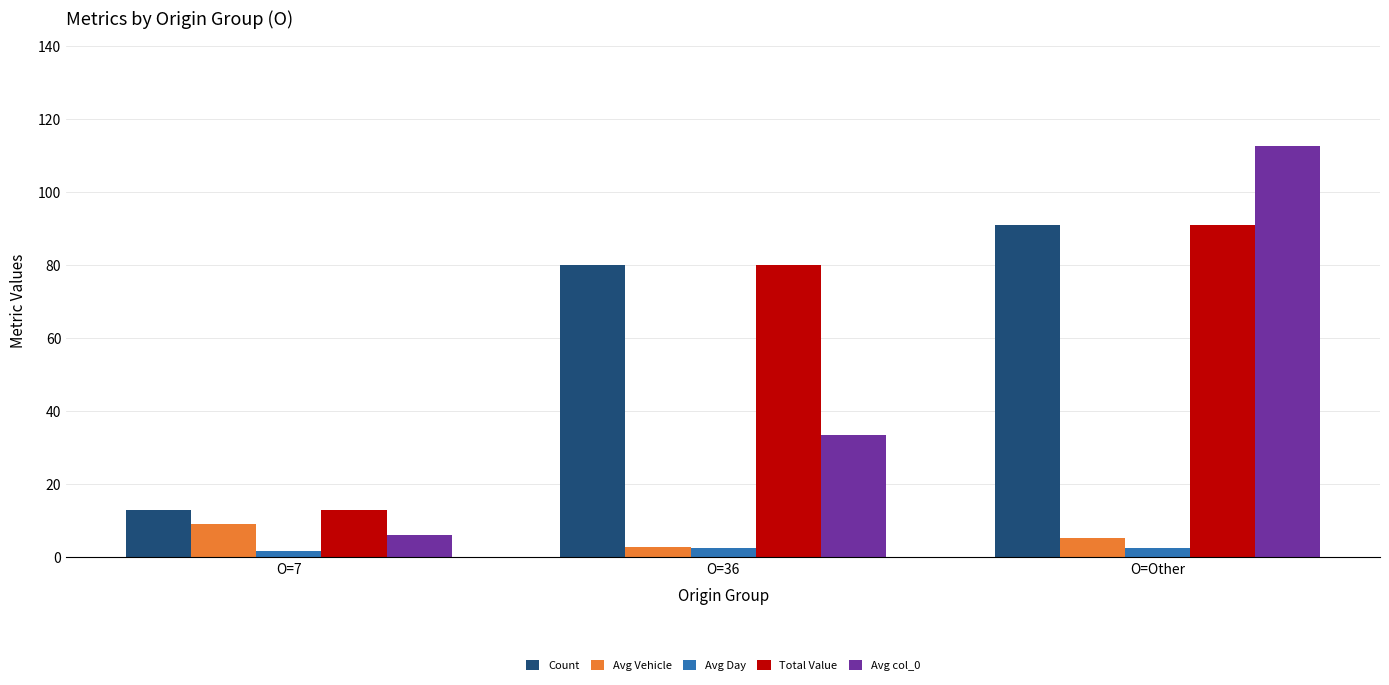

What is the label of the 1st bar from the right?

O=Other